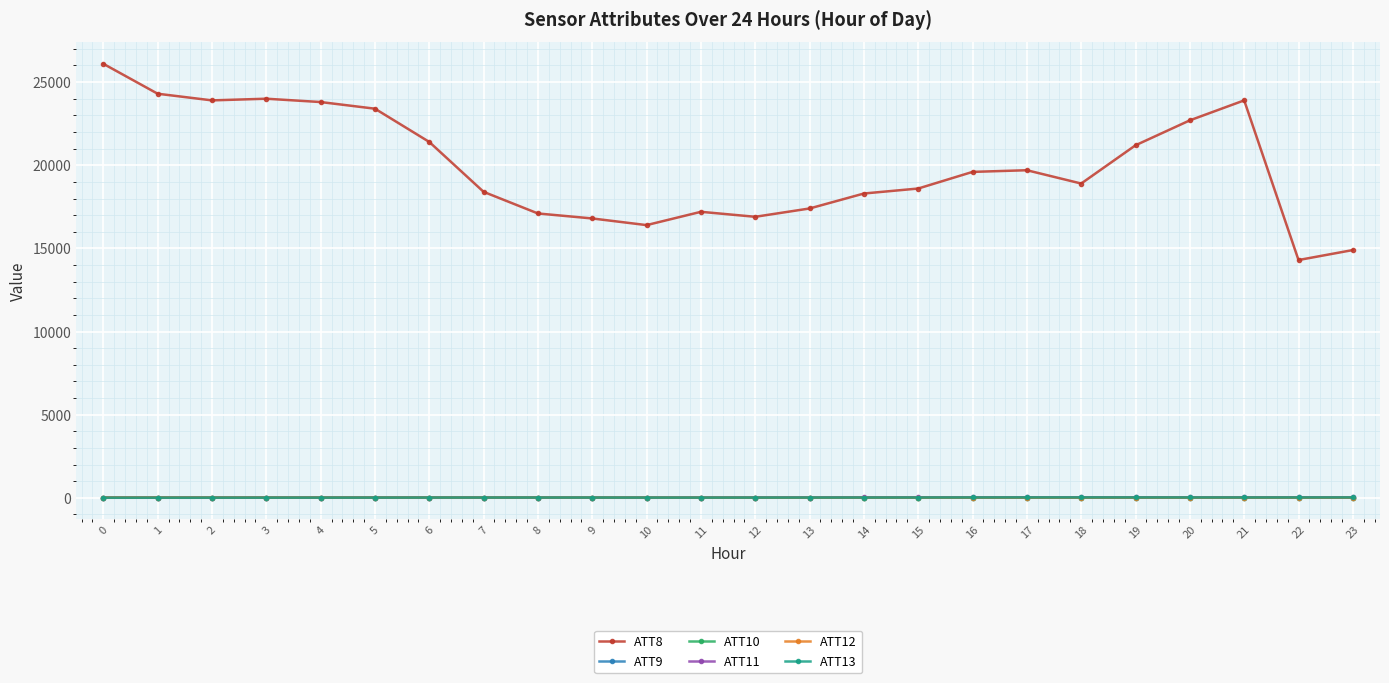

True or false: ATT13 has more than 1 points higher than both neighbors.

True